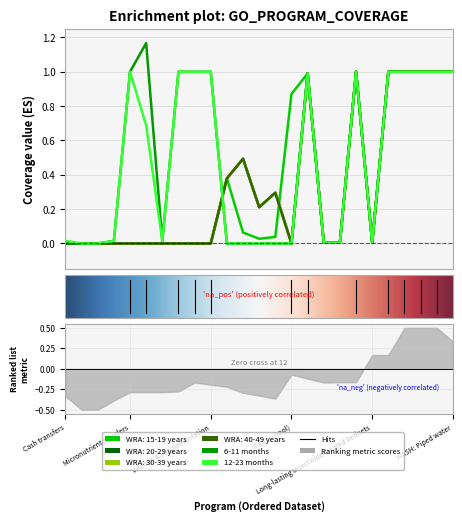

Which series changed the most between Delayed cord clamping and WASH: Piped water?

WRA: 15-19 years